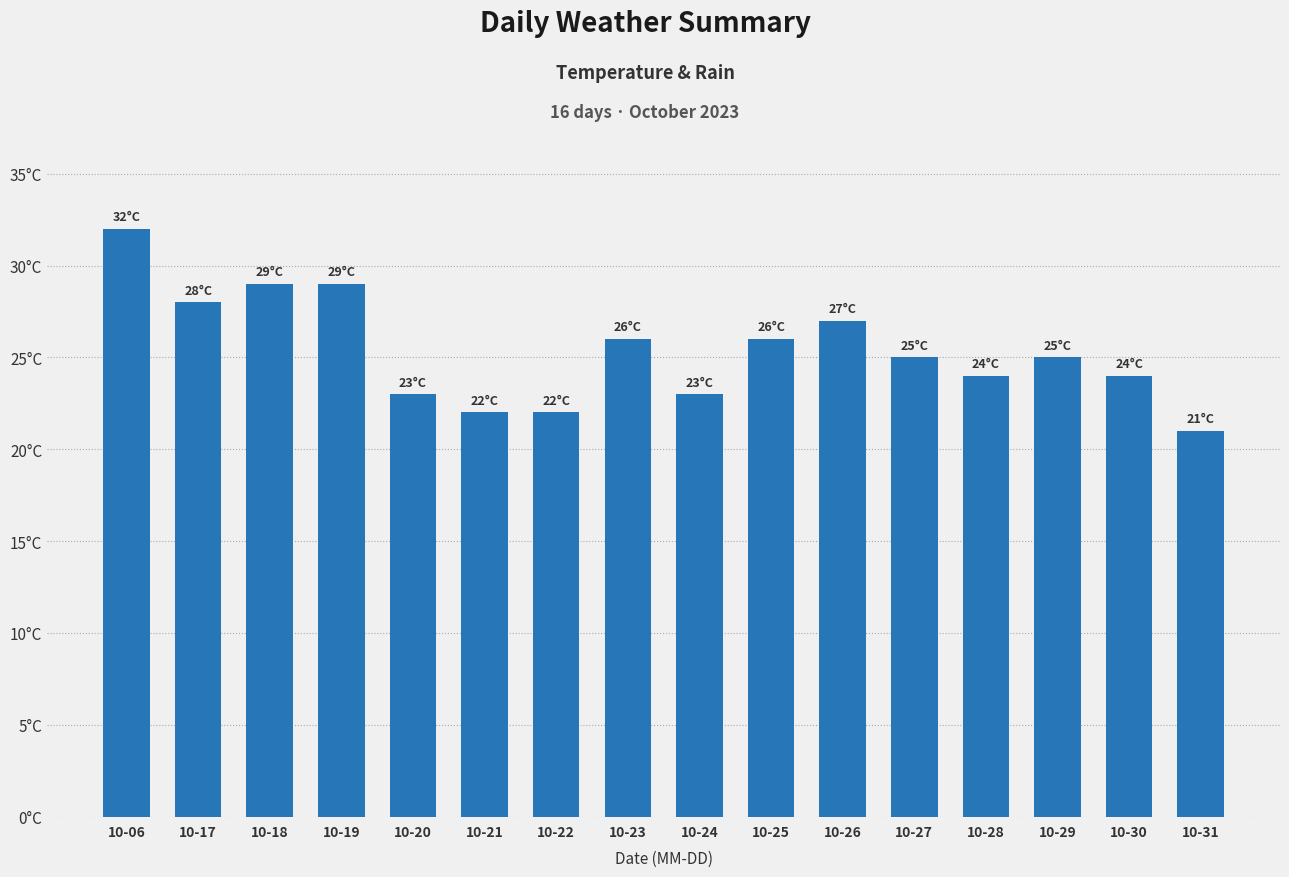

Does the chart contain any negative values?

No